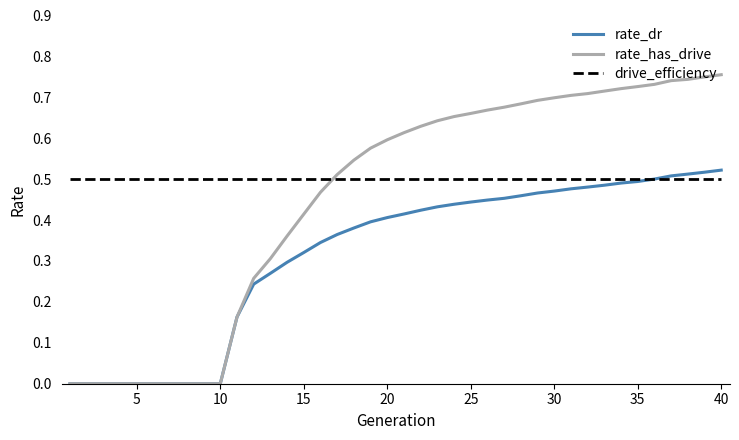

List the series in order of their peak value, highest first.

rate_has_drive, rate_dr, drive_efficiency